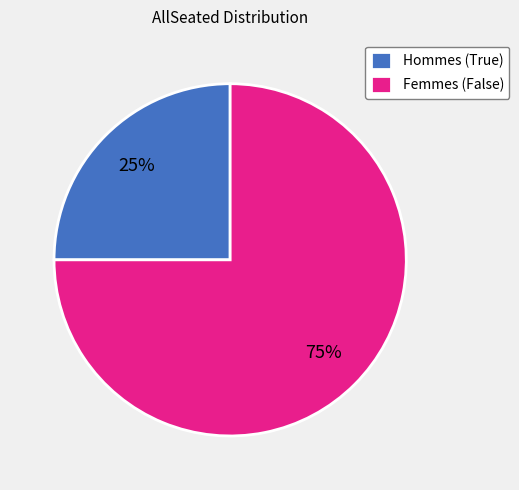

Rank the categories by value from highest to lowest.

Femmes (False), Hommes (True)